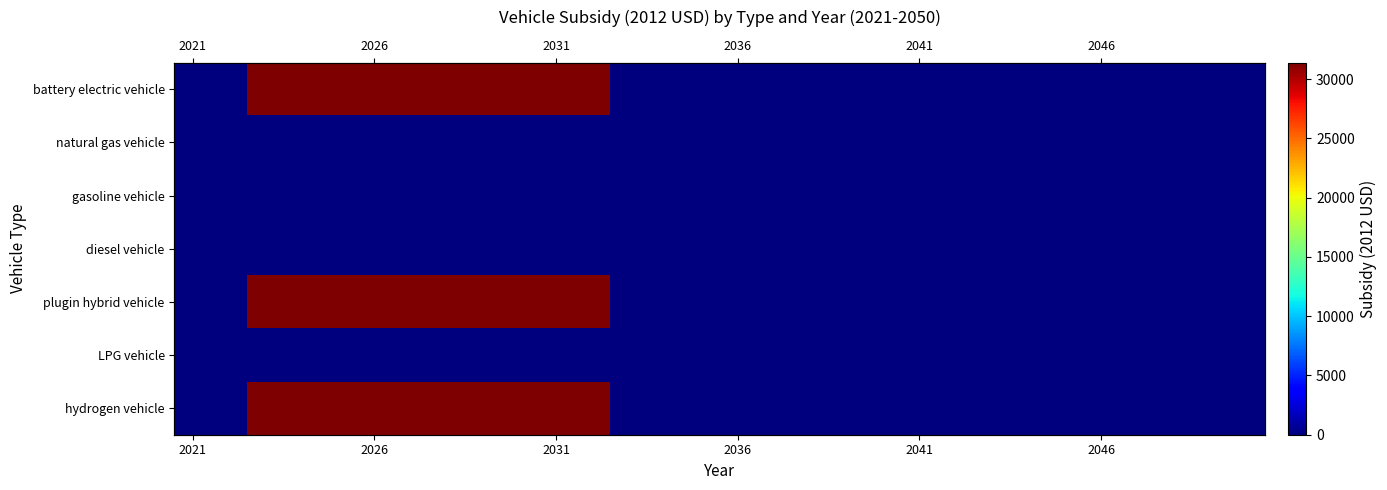

How many distinct data groups are displayed?

7